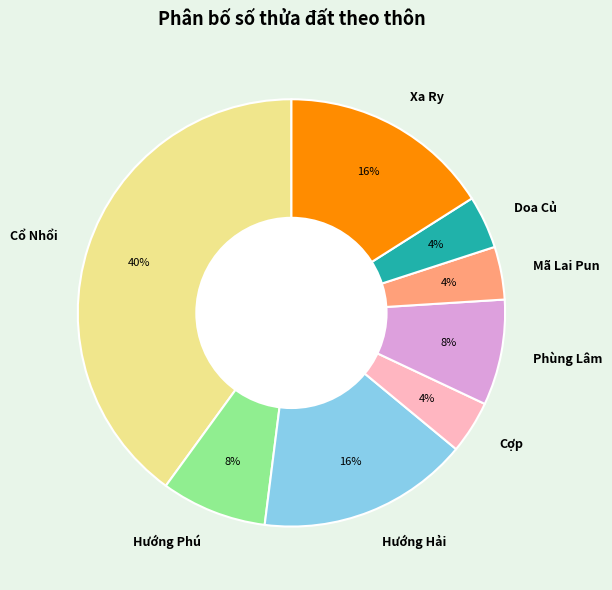

Between Hướng Hải and Doa Củ, which is larger?

Hướng Hải